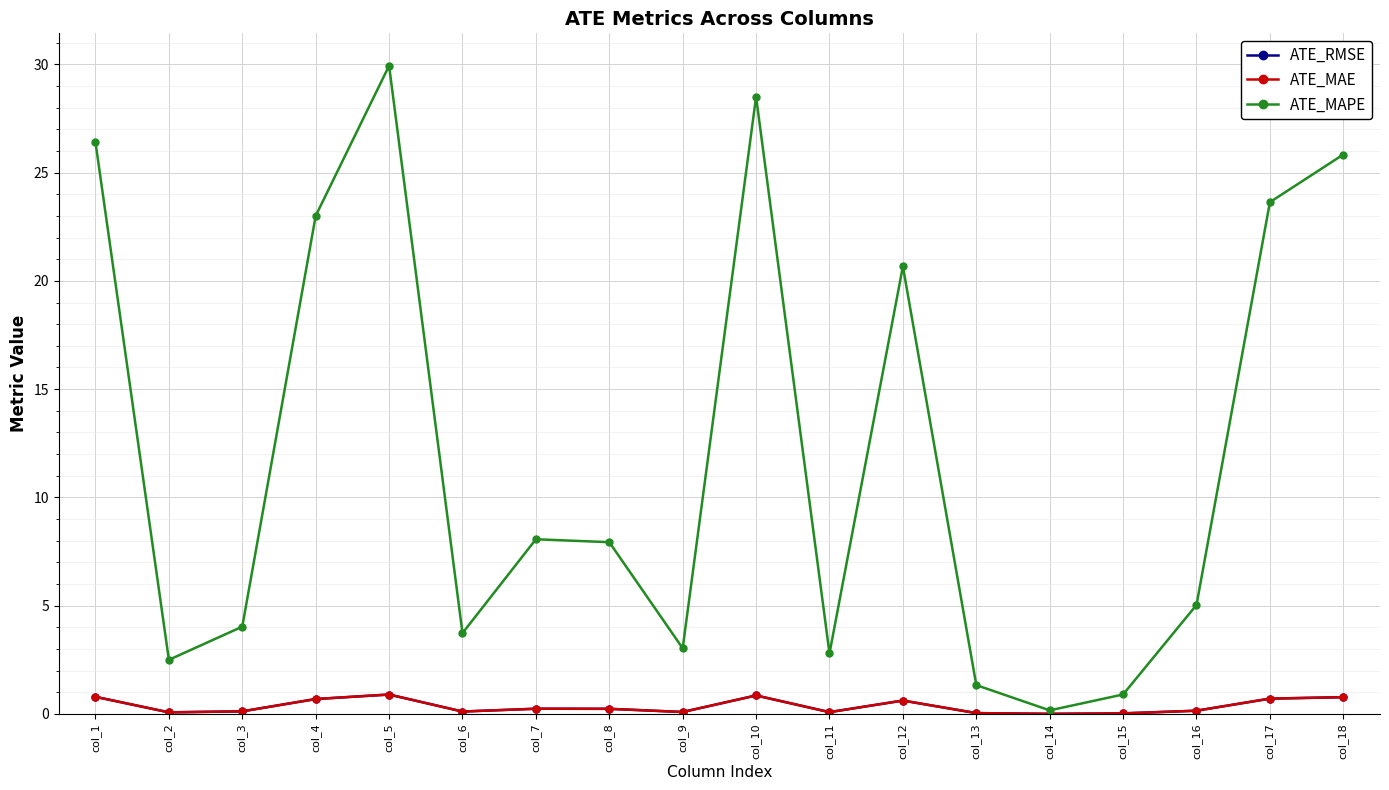

Does the chart have visible grid lines?

Yes